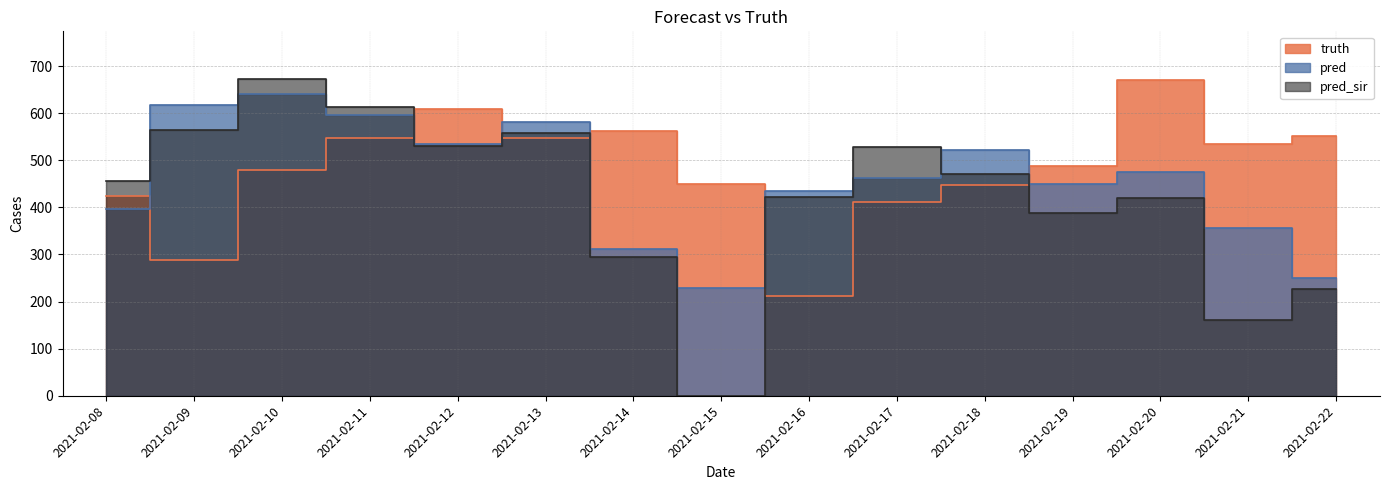

Reading left to right, list all the values displayed in this chart.

truth: 2021-02-08=424.0	2021-02-09=289.0	2021-02-10=479.0	2021-02-11=547.0	2021-02-12=609.0	2021-02-13=547.0	2021-02-14=562.0	2021-02-15=449.0	2021-02-16=212.0	2021-02-17=412.0	2021-02-18=448.0	2021-02-19=489.0	2021-02-20=671.0	2021-02-21=535.0	2021-02-22=551.0
pred: 2021-02-08=396.3	2021-02-09=617.0	2021-02-10=641.0	2021-02-11=596.0	2021-02-12=535.0	2021-02-13=581.0	2021-02-14=311.0	2021-02-15=228.0	2021-02-16=435.0	2021-02-17=463.0	2021-02-18=521.0	2021-02-19=449.0	2021-02-20=476.0	2021-02-21=356.0	2021-02-22=250.0
pred_sir: 2021-02-08=455.8	2021-02-09=564.0	2021-02-10=673.0	2021-02-11=613.0	2021-02-12=531.0	2021-02-13=557.0	2021-02-14=295.0	2021-02-15=0.0	2021-02-16=422.0	2021-02-17=528.0	2021-02-18=470.0	2021-02-19=389.0	2021-02-20=419.0	2021-02-21=161.0	2021-02-22=227.0